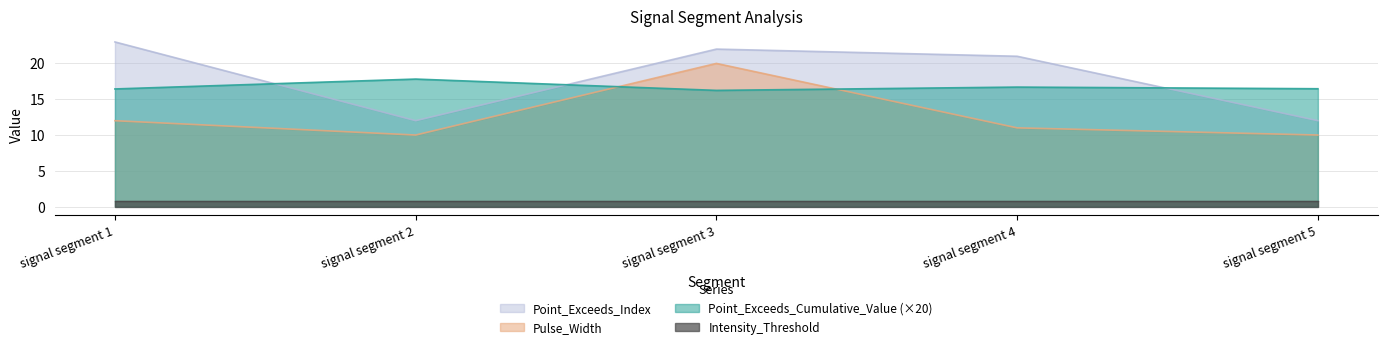

List the series in order of their peak value, highest first.

Point_Exceeds_Index, Pulse_Width, Point_Exceeds_Cumulative_Value (×20), Intensity_Threshold